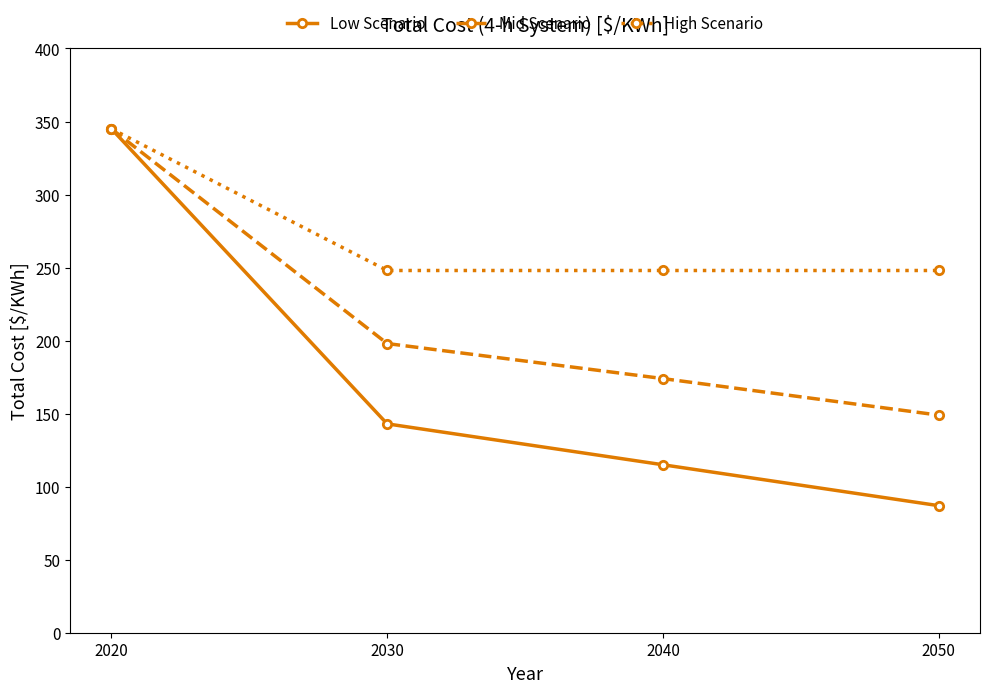

Is this an area chart (filled region under the line)?

No